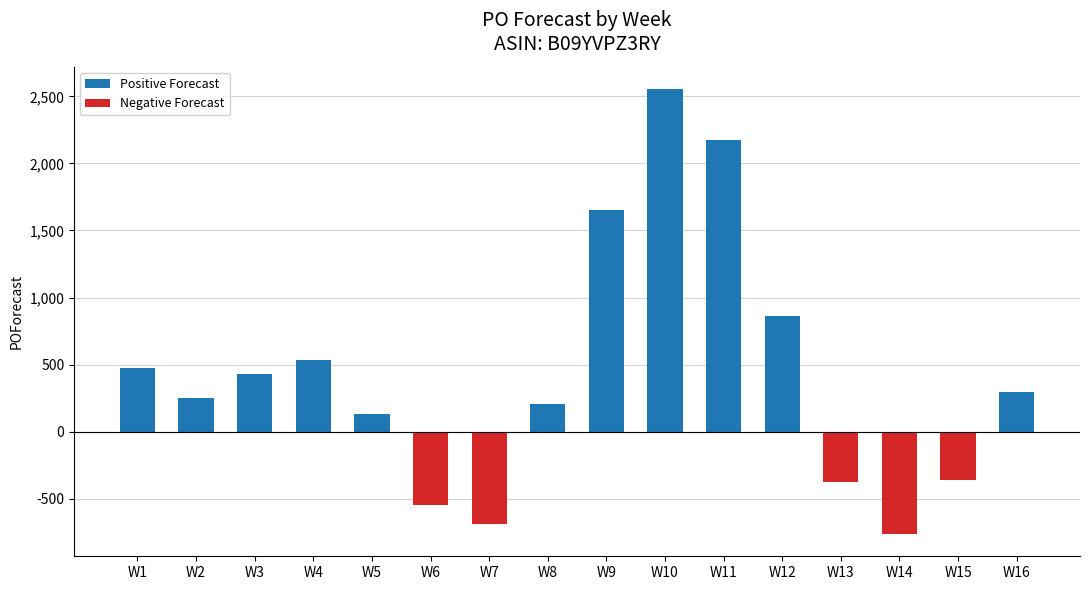

What is the change in value from W11 to W13?

-2551